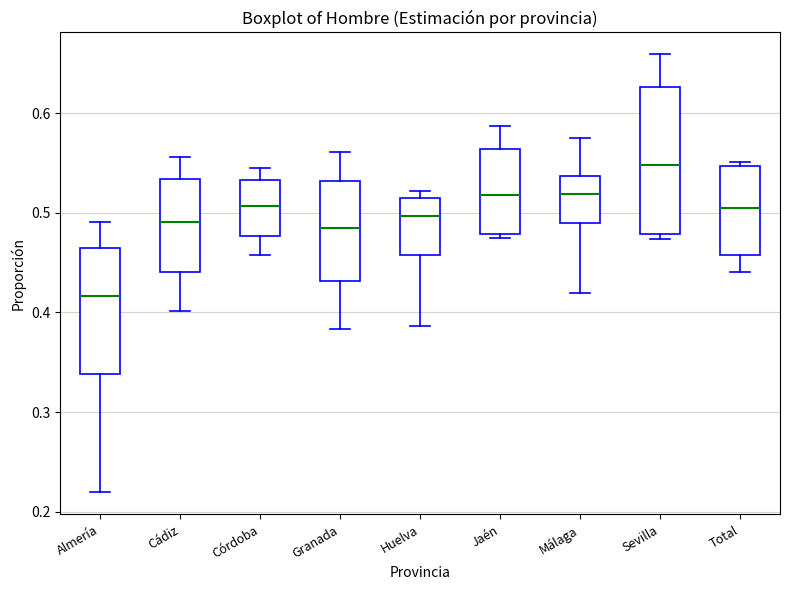

Which box is the tallest, from its lower edge to its upper edge?

Sevilla